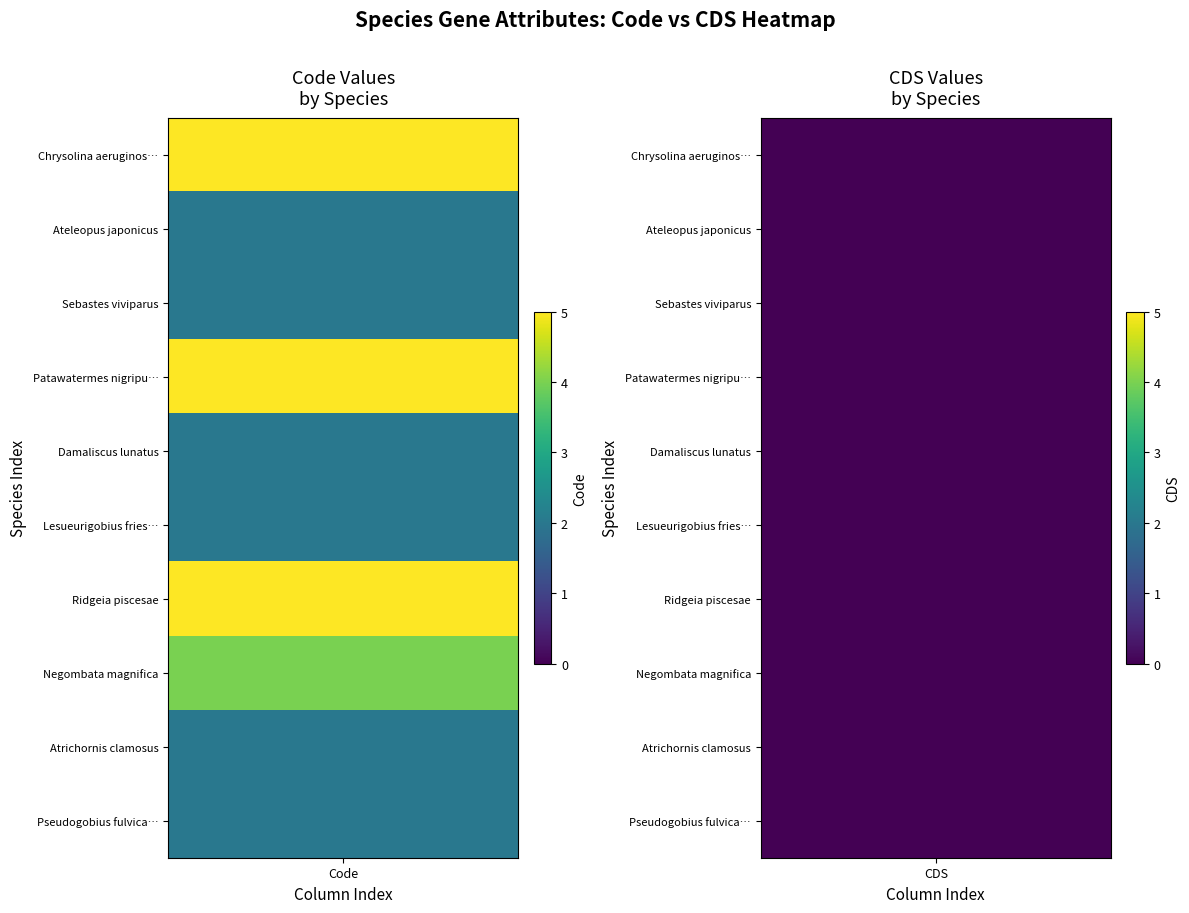

Reading right to left, what are all the values shown in this chart?

Chrysolina aeruginosa: 0	5
Ateleopus japonicus: 0	2
Sebastes viviparus: 0	2
Patawatermes nigripunctatus: 0	5
Damaliscus lunatus: 0	2
Lesueurigobius friesii: 0	2
Ridgeia piscesae: 0	5
Negombata magnifica: 0	4
Atrichornis clamosus: 0	2
Pseudogobius fulvicaudus: 0	2